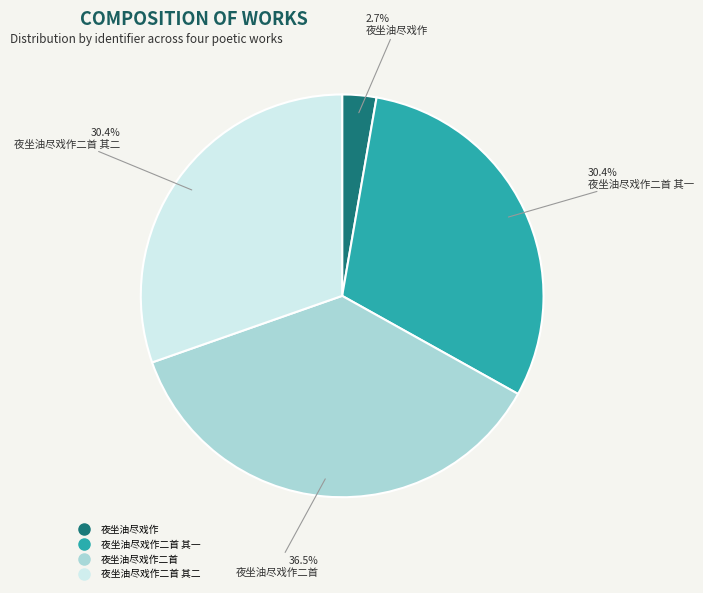

Does any single category account for the majority?

No